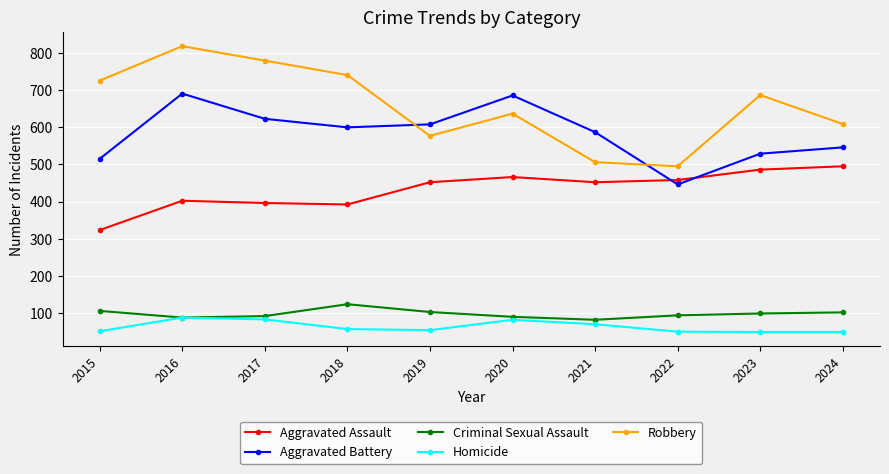

Between which two adjacent categories do Aggravated Battery and Robbery first intersect?

2018 and 2019